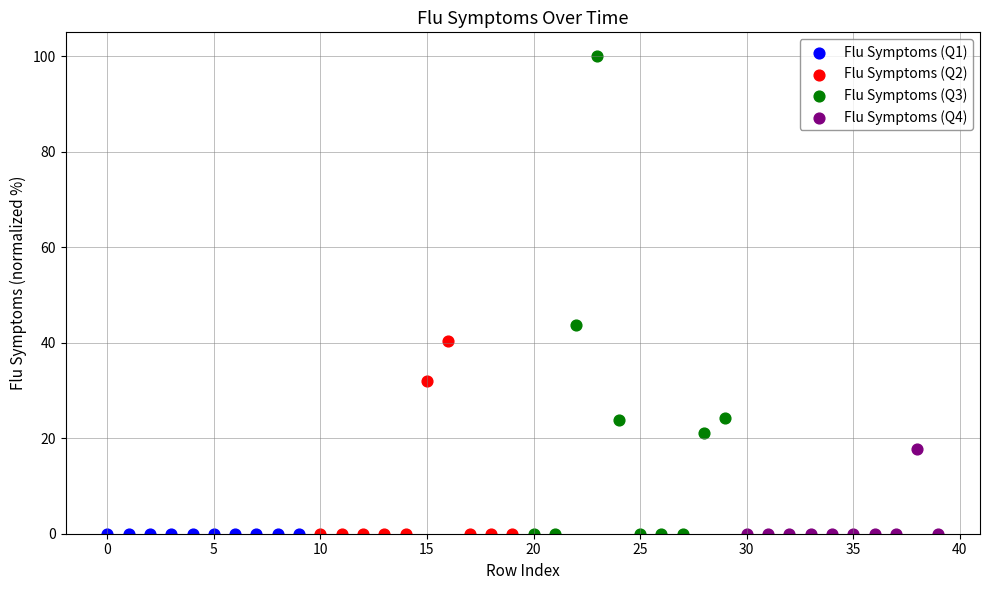

Which series reaches the maximum Y coordinate?

Flu Symptoms (Q3)